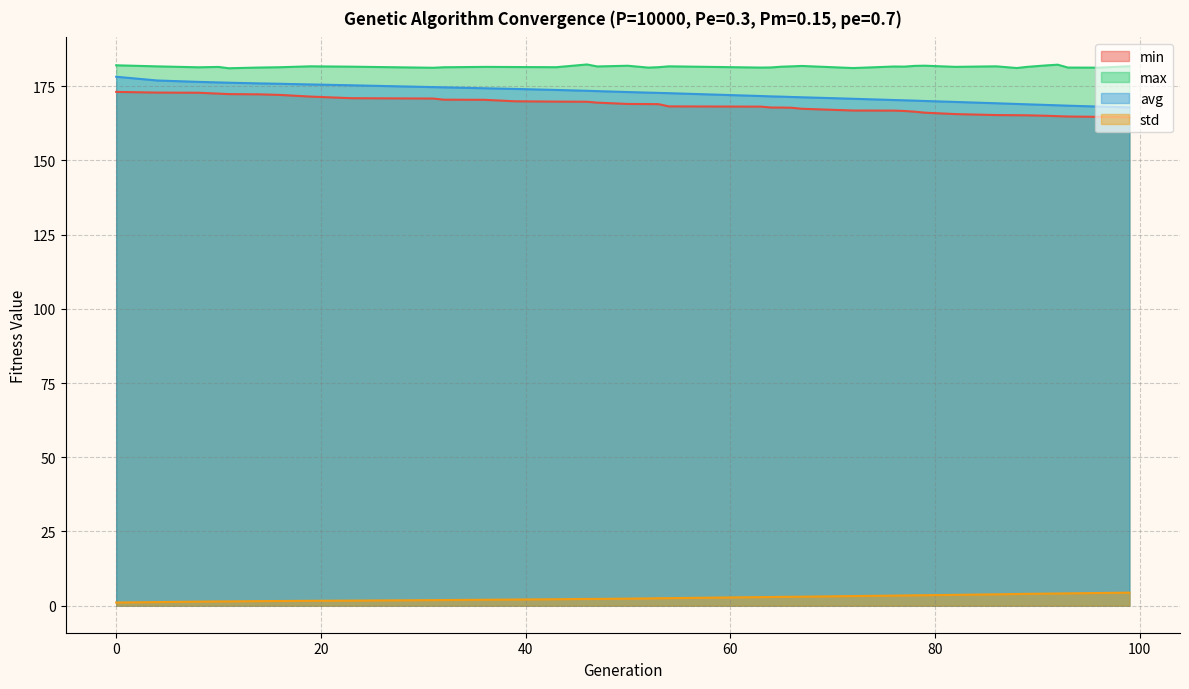

Is the value of min at 64 greater than the value of std at 66?

Yes